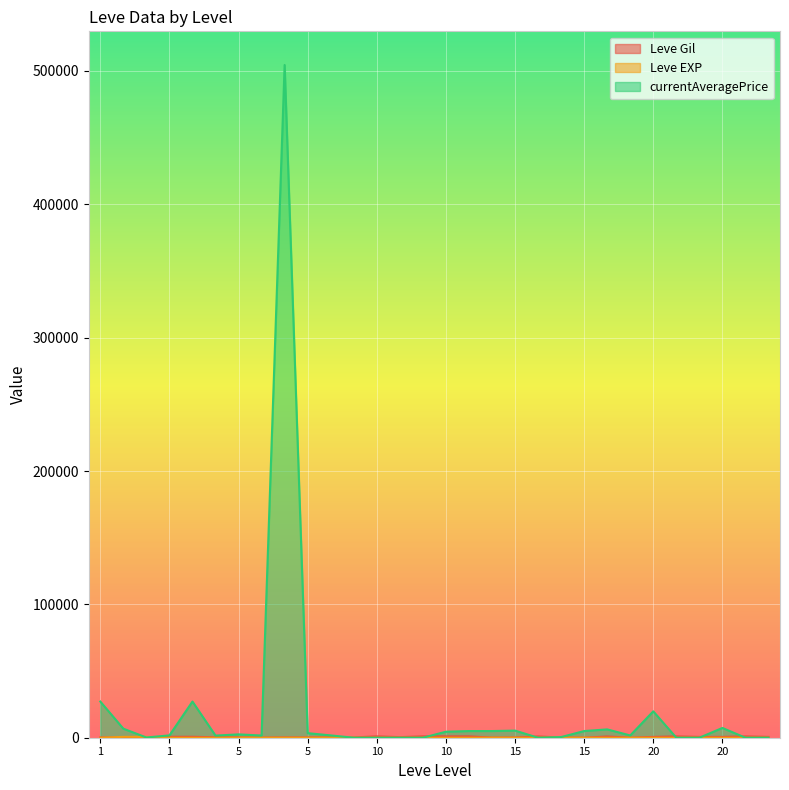

True or false: Leve Gil has more than 0 points higher than both neighbors.

True